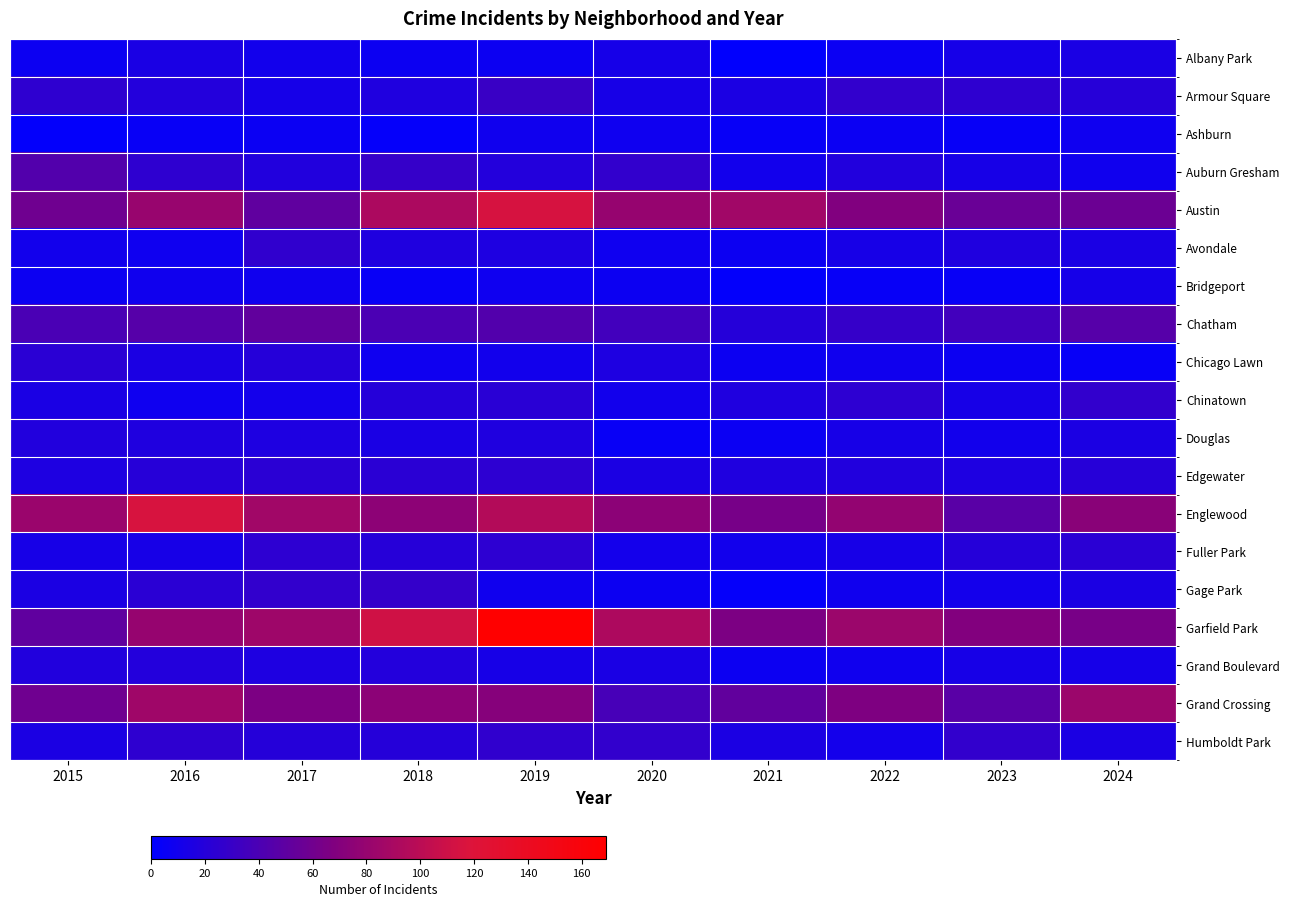

Which series has the largest total across all categories?

Garfield Park